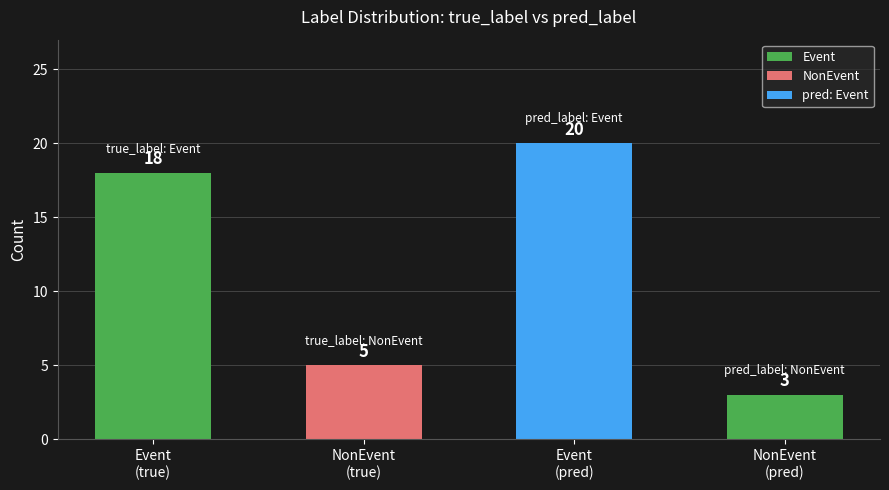

Reading left to right, transcribe all the data shown in this chart.

18	5	20	3